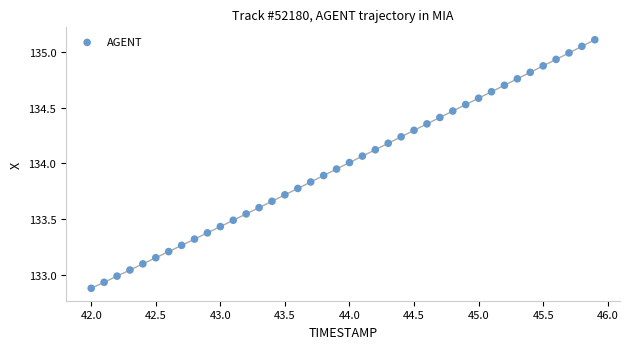

What is the range of X values (max minus min)?

3.9